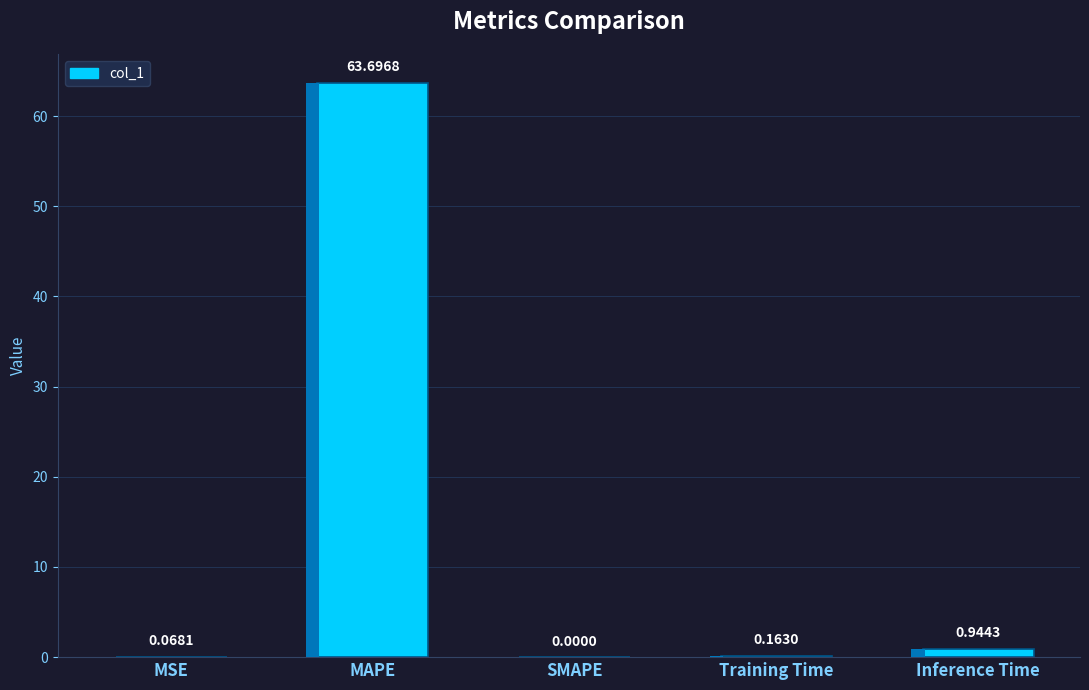

What is the difference between the values at MAPE and Training Time?

63.5